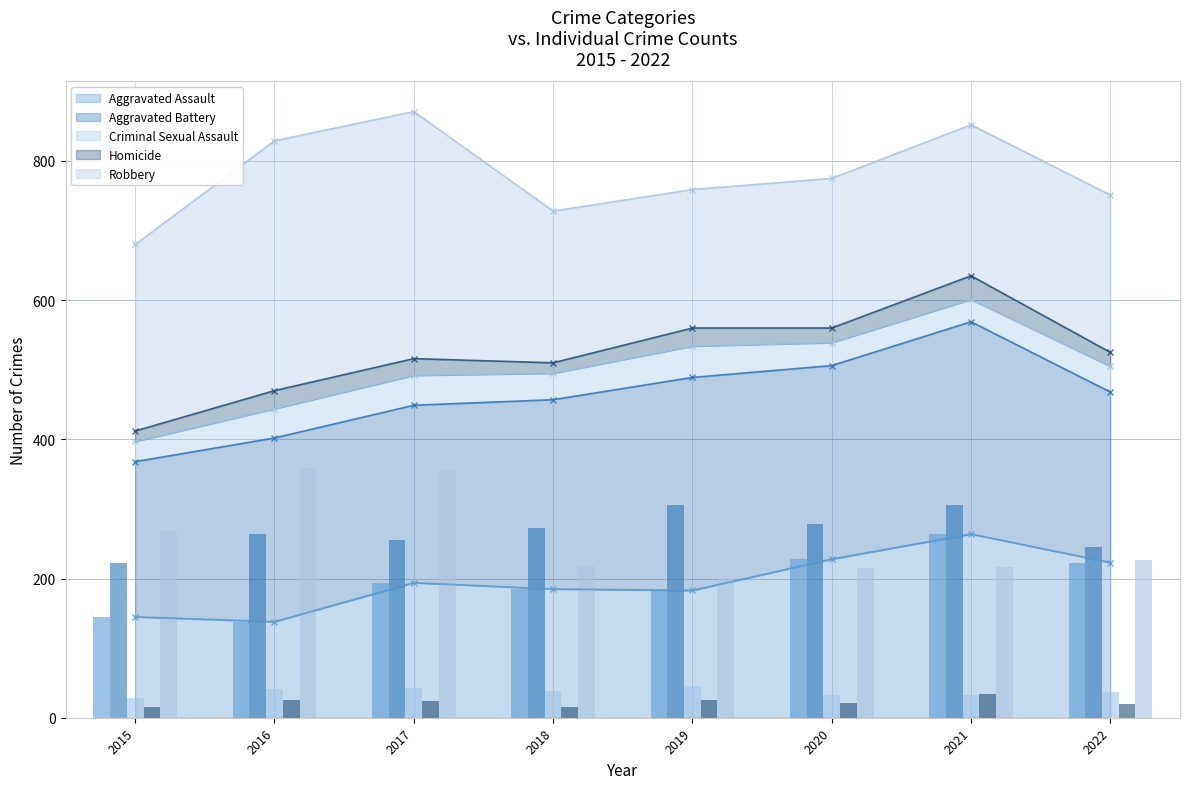

At which label does Homicide reach its peak?

2021